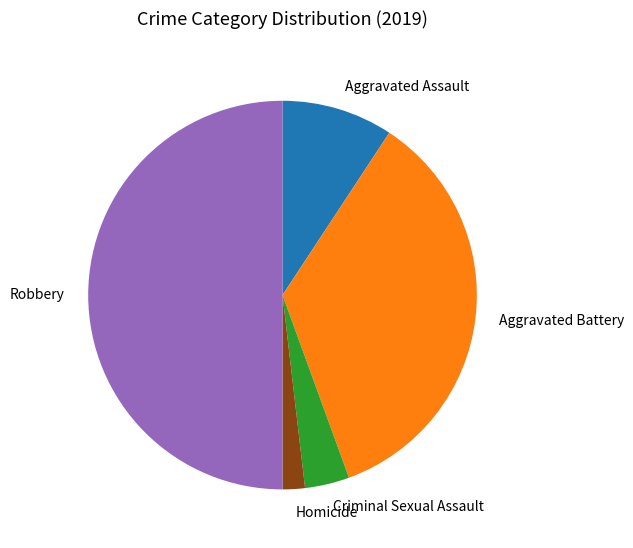

Is it true that Aggravated Battery is 35% of the pie?

True